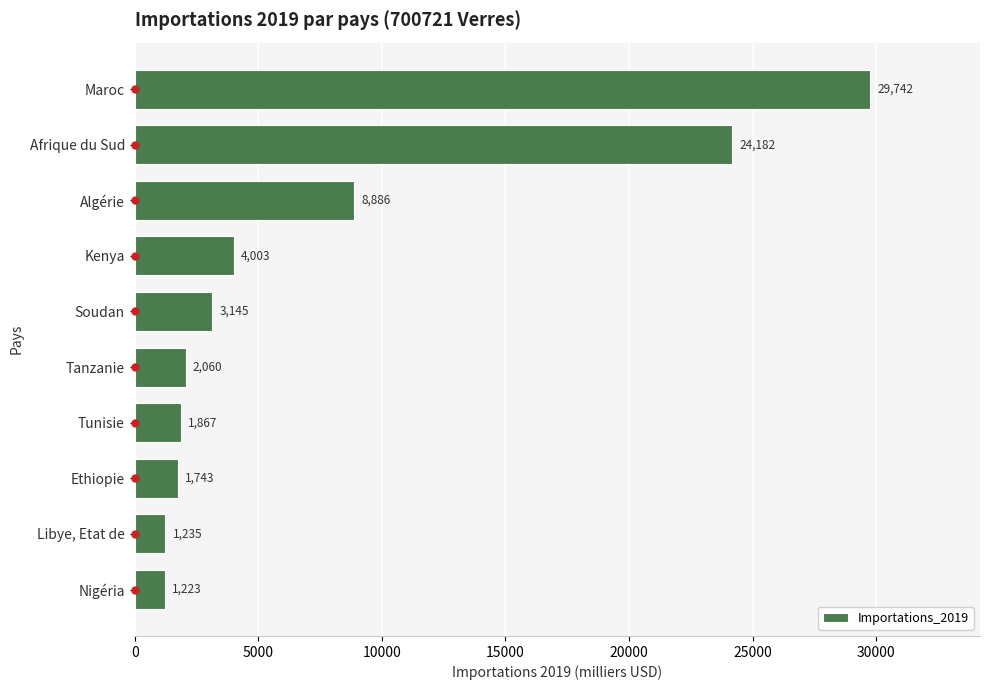

Approximately how many times larger is the value at Tunisie compared to Tanzanie?

0.9